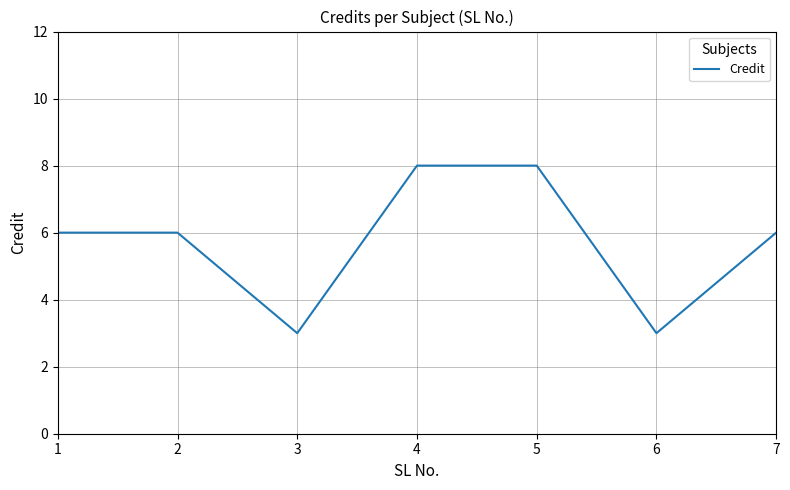

Approximately how many times larger is the value at 4 compared to 6?

2.7